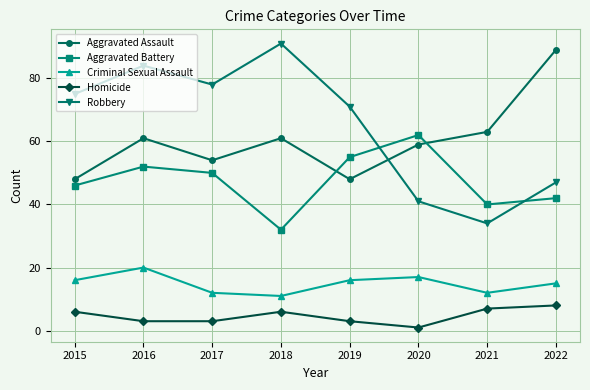

At which label does Homicide reach its peak?

2022